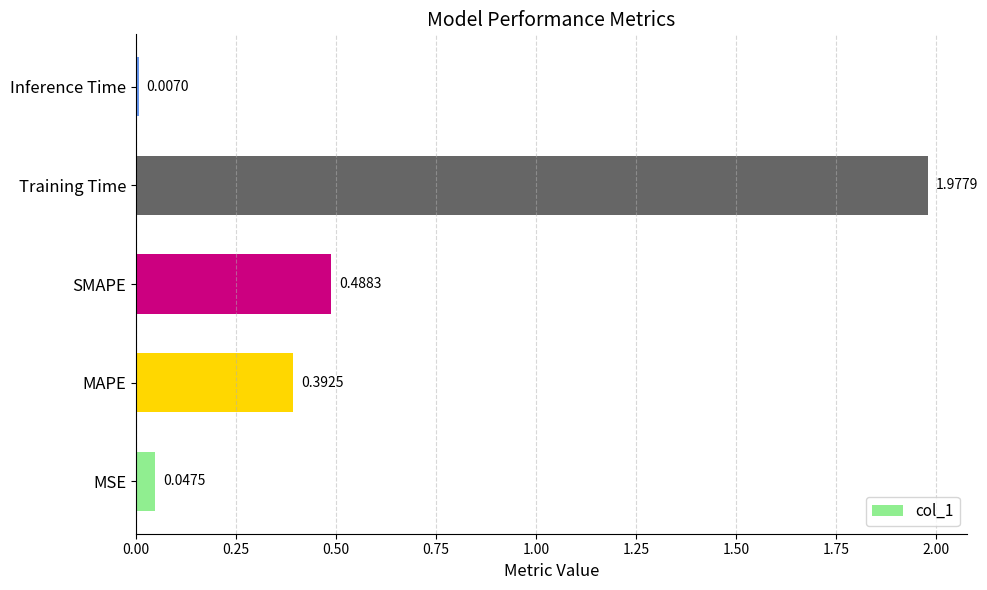

Between MAPE and SMAPE, which is larger?

SMAPE